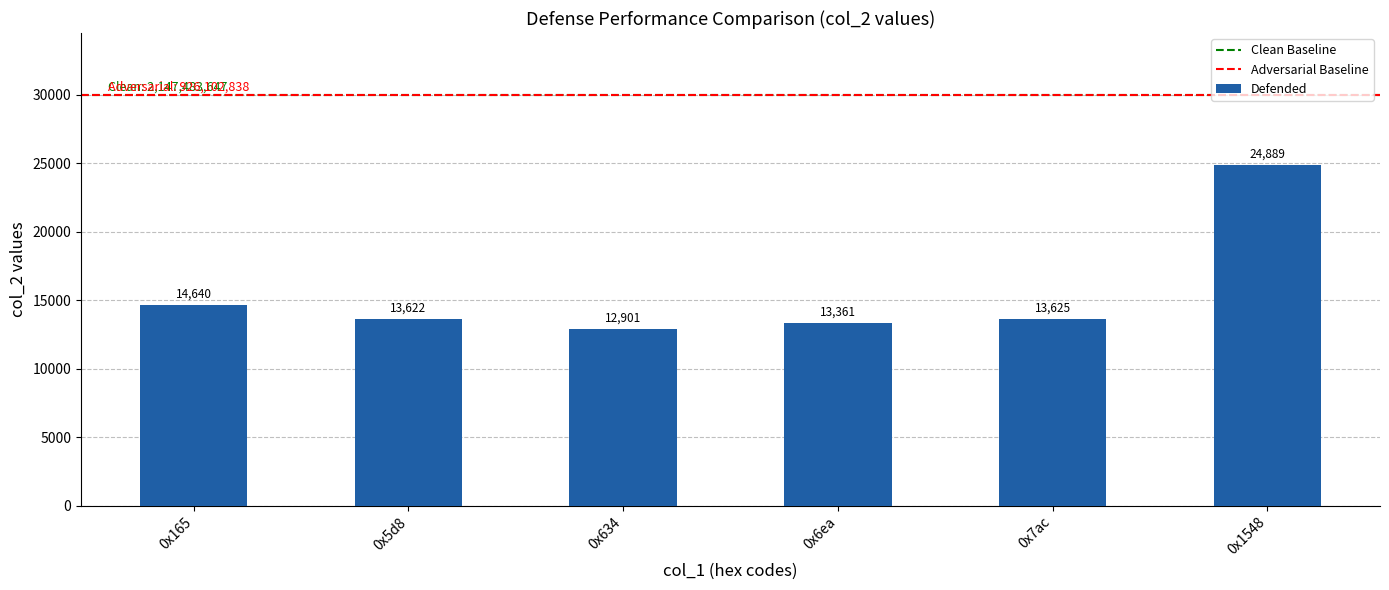

What is the average value?

15506